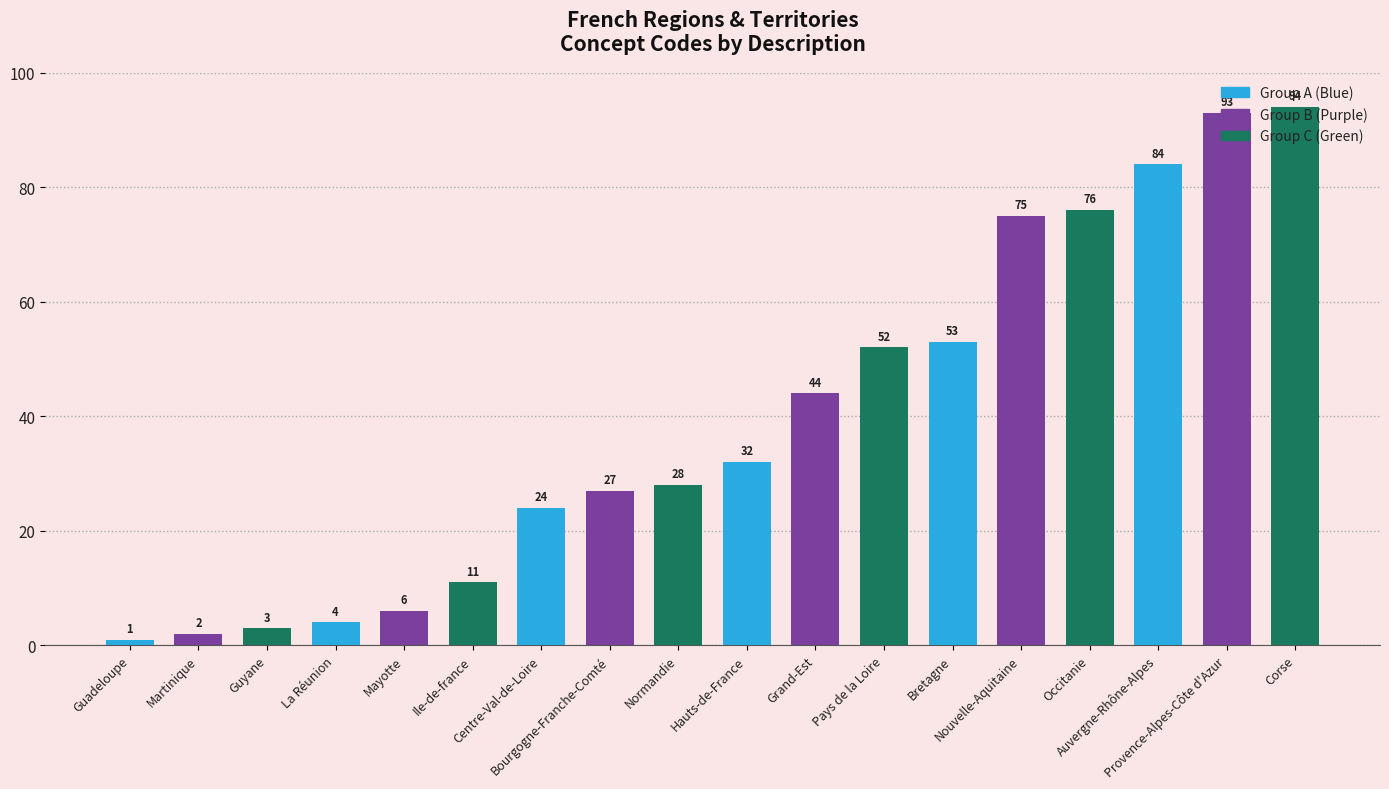

What is the minimum value shown in the chart?

1